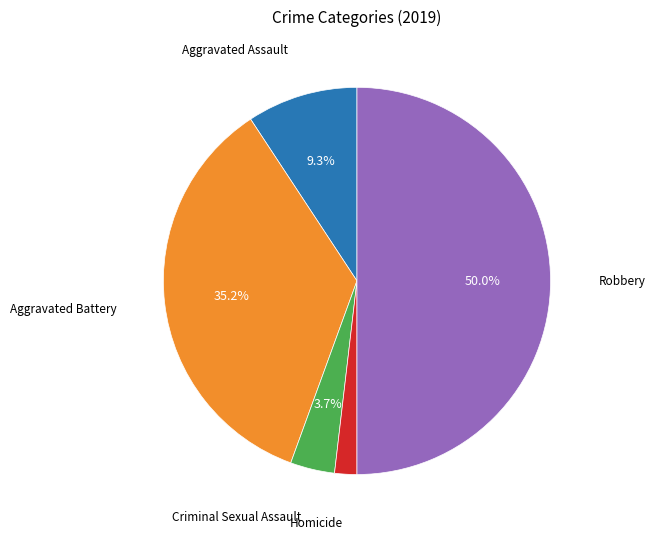

Rank the categories by value from highest to lowest.

Robbery, Aggravated Battery, Aggravated Assault, Criminal Sexual Assault, Homicide